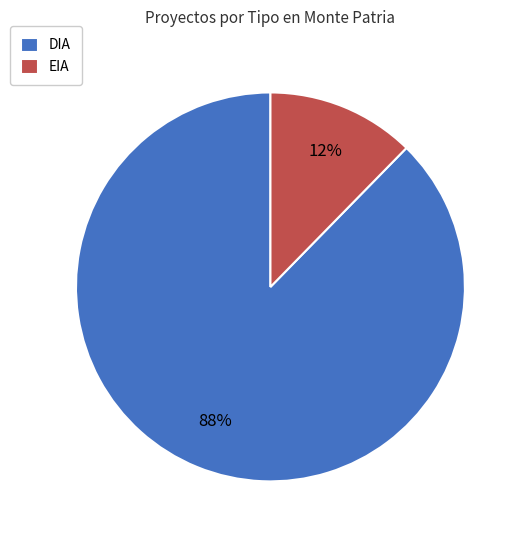

Rank the categories by value from lowest to highest.

EIA, DIA